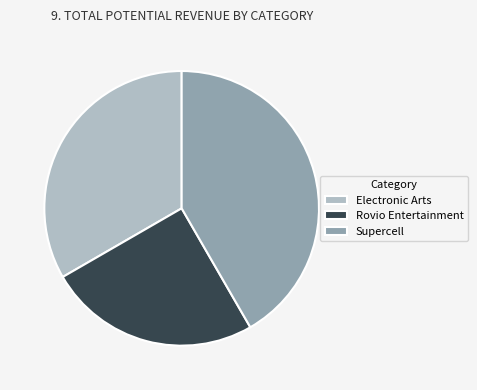

Rank the categories by value from highest to lowest.

Supercell, Electronic Arts, Rovio Entertainment